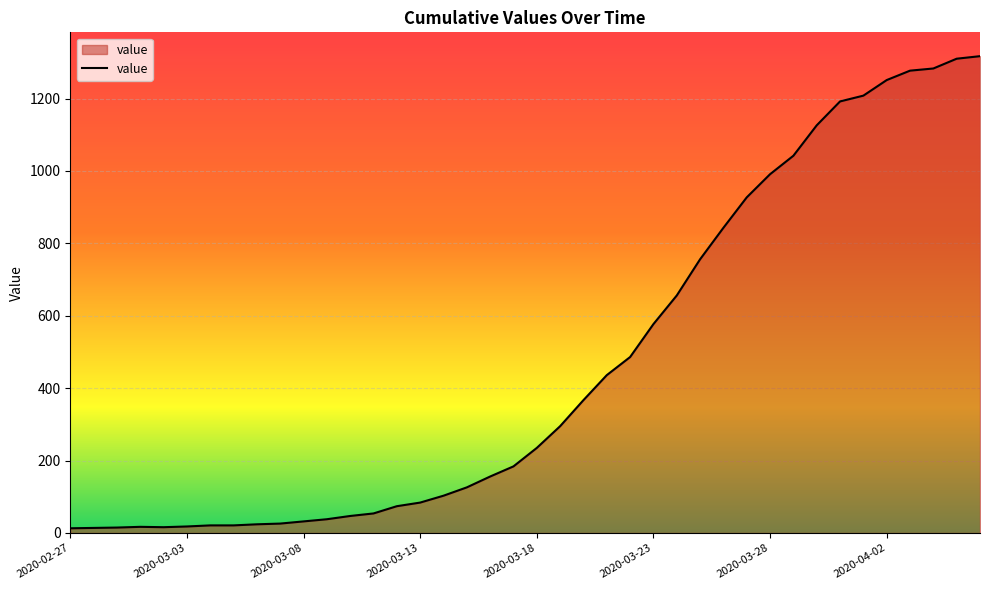

What is the greatest value displayed?

1317